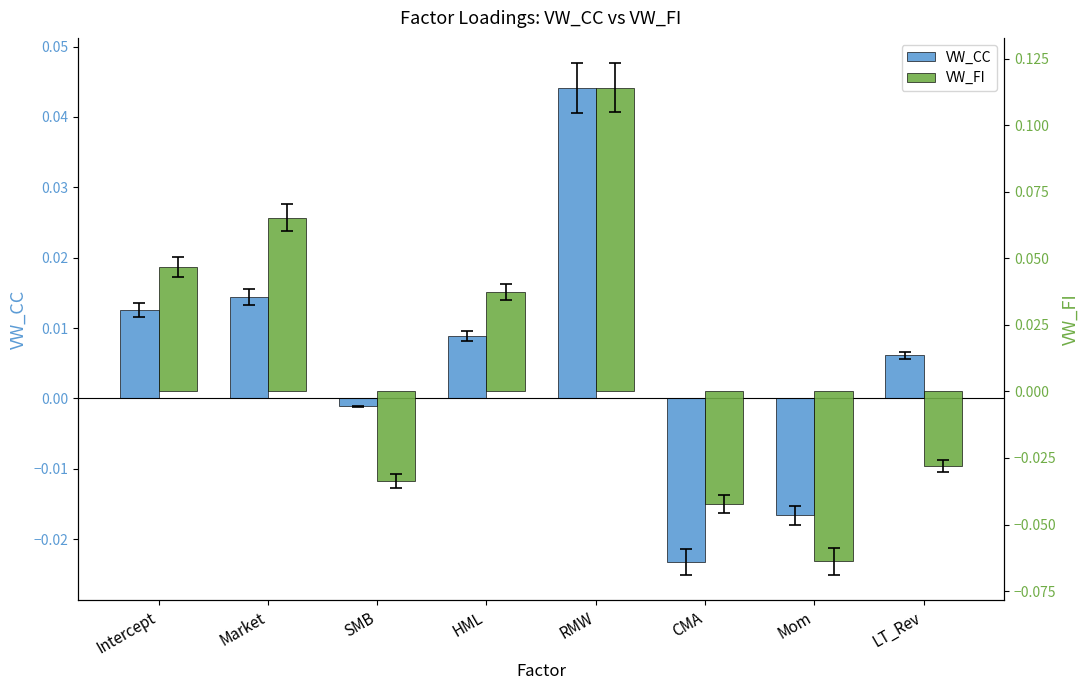

What are all the series names shown in the legend?

VW_CC, VW_FI